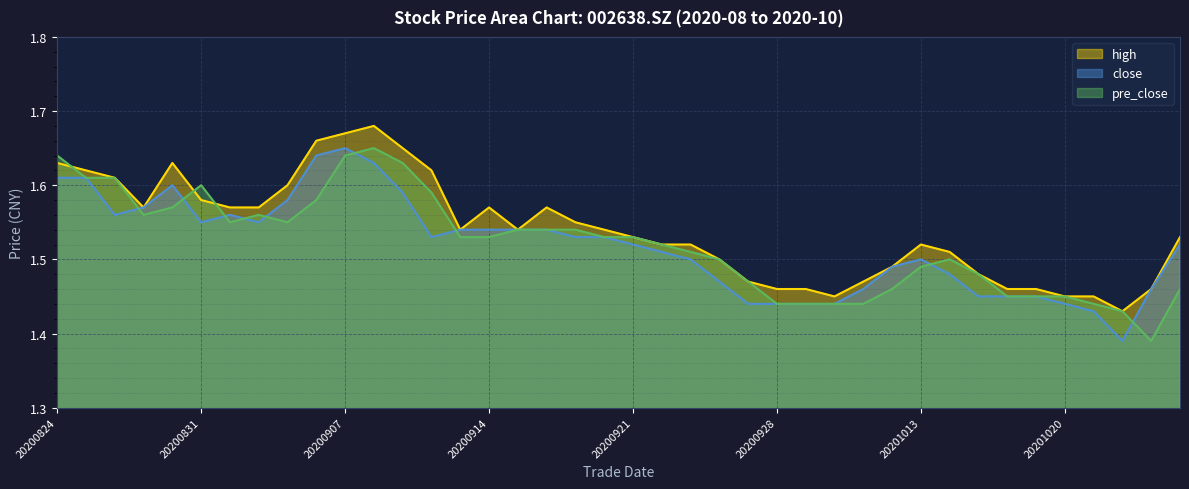

What is the difference between the second highest and second lowest values in the pre_close series?

0.2